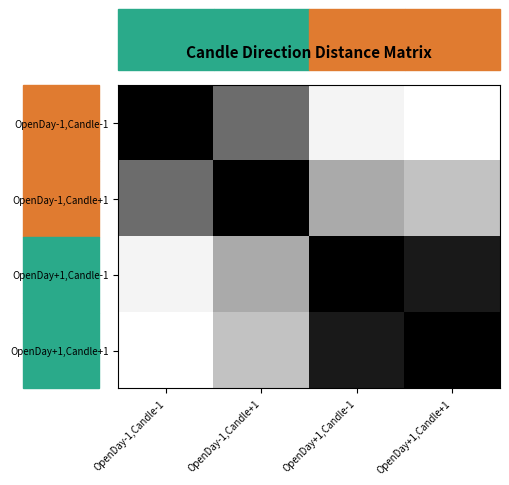

At which category does the chart reach its minimum across all series?

OpenDay+1,Candle+1